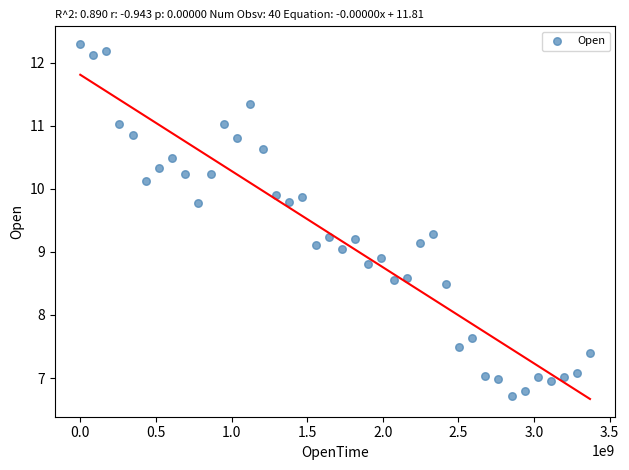

What is the range of Y values (max minus min)?

5.6